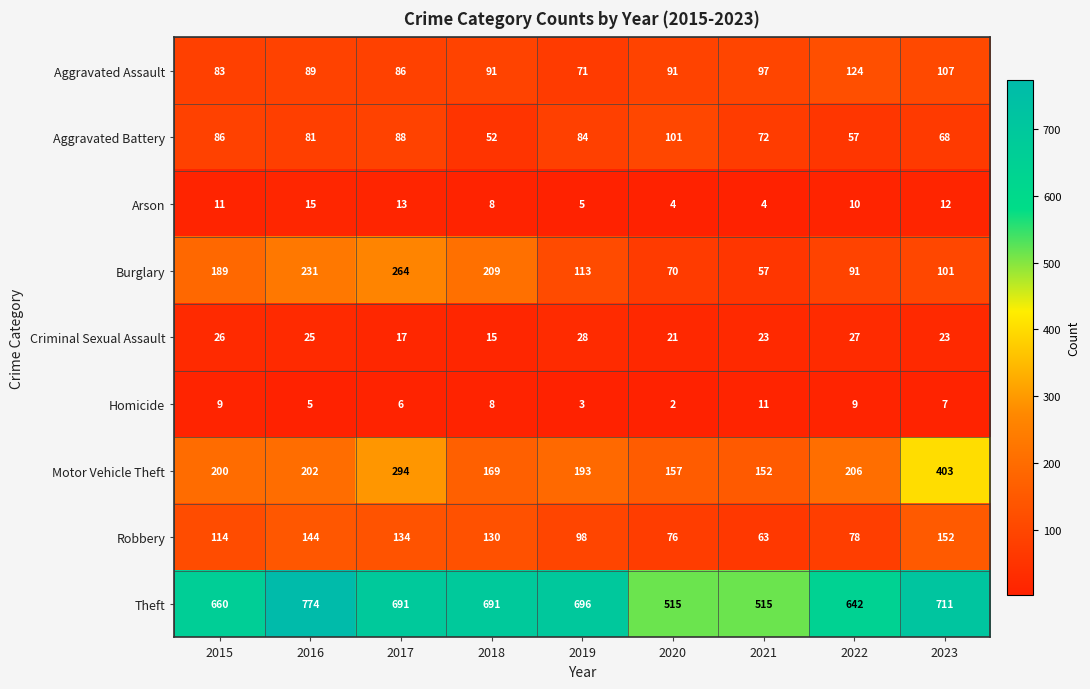

At which category is the sum across all series the highest?

2017